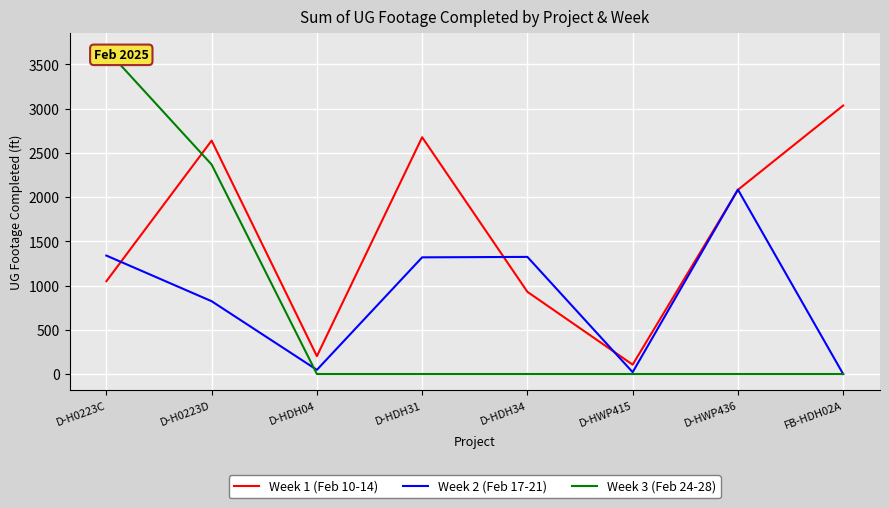

Read the Week 2 (Feb 17-21) value at D-HDH34.

1324